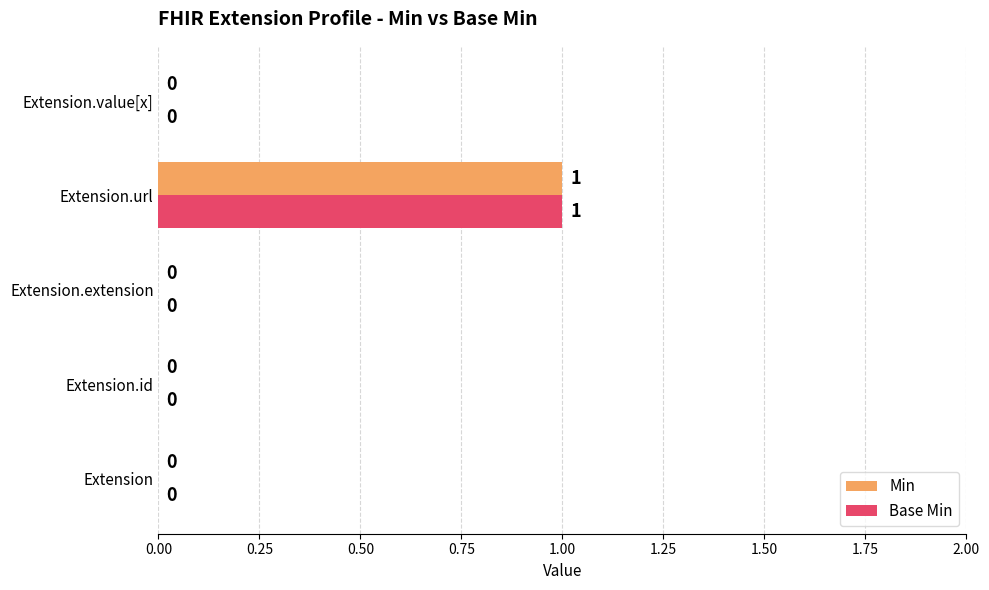

The value of Base Min at Extension.url is 1. True or false?

True